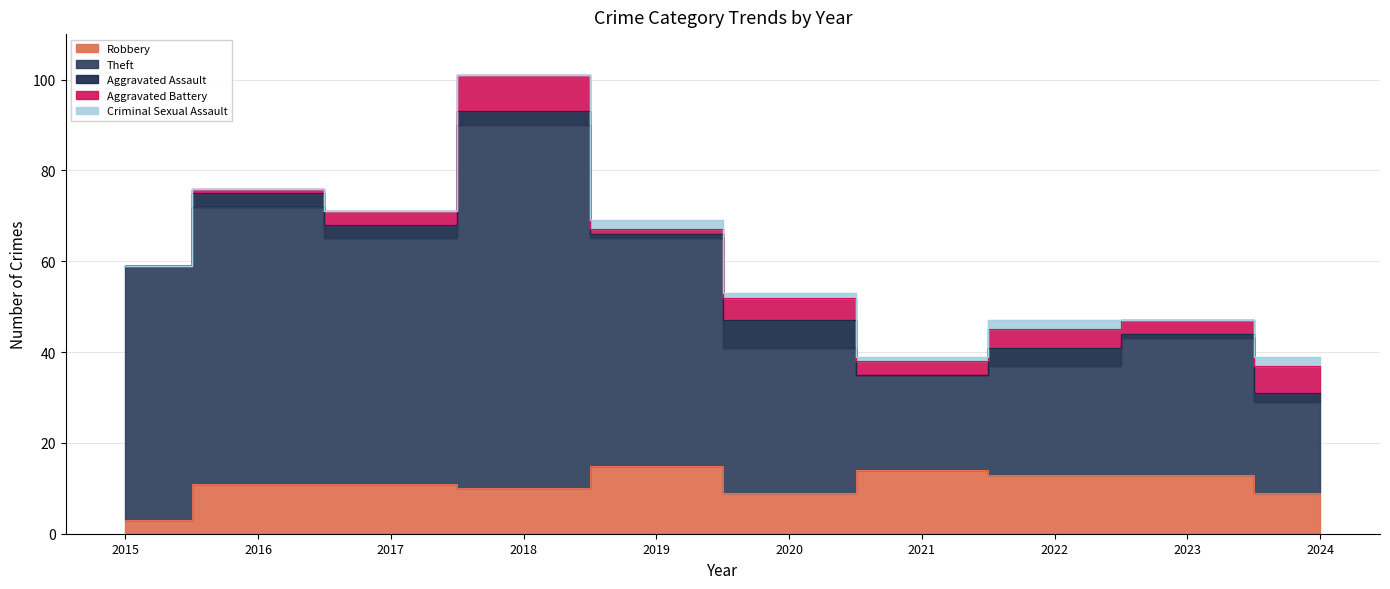

What value does the Aggravated Battery series have at 2020?

5